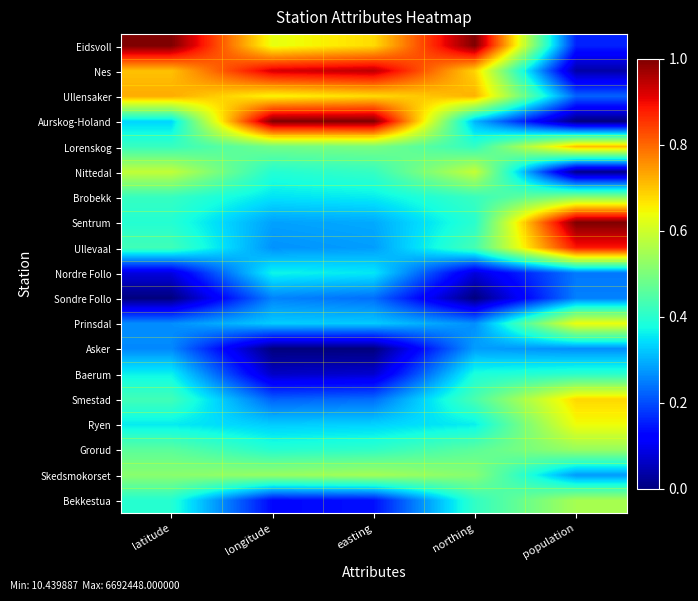

Rank the series by their maximum value, from highest to lowest.

Eidsvoll, Aurskog-Holand, Sentrum, Nes, Ullevaal, Ullensaker, Lorenskog, Smestad, Ryen, Prinsdal, Nittedal, Bekkestua, Skedsmokorset, Grorud, Brobekk, Baerum, Nordre Follo, Asker, Sondre Follo